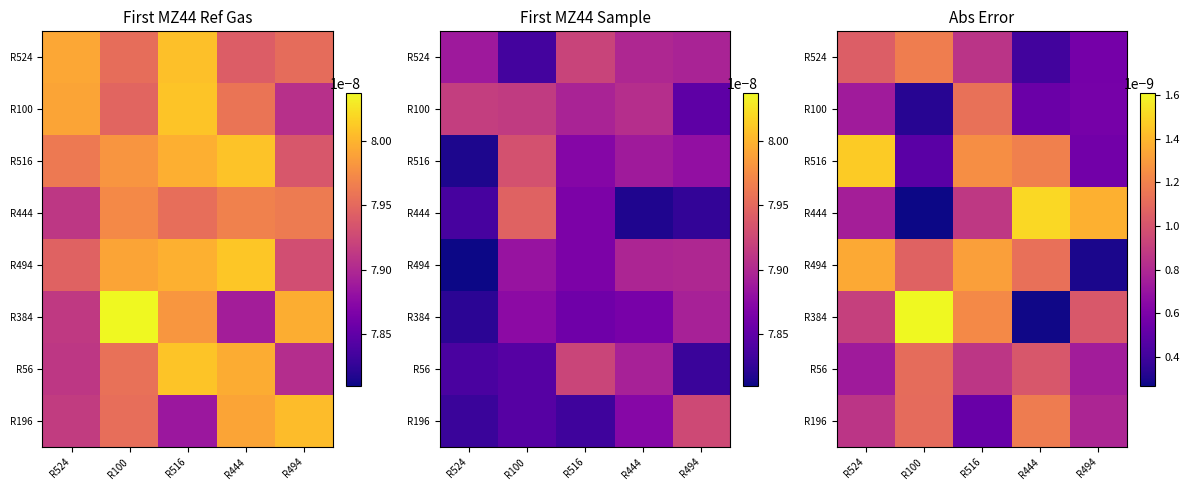

The value of R494 at R444 is 0.0. True or false?

True